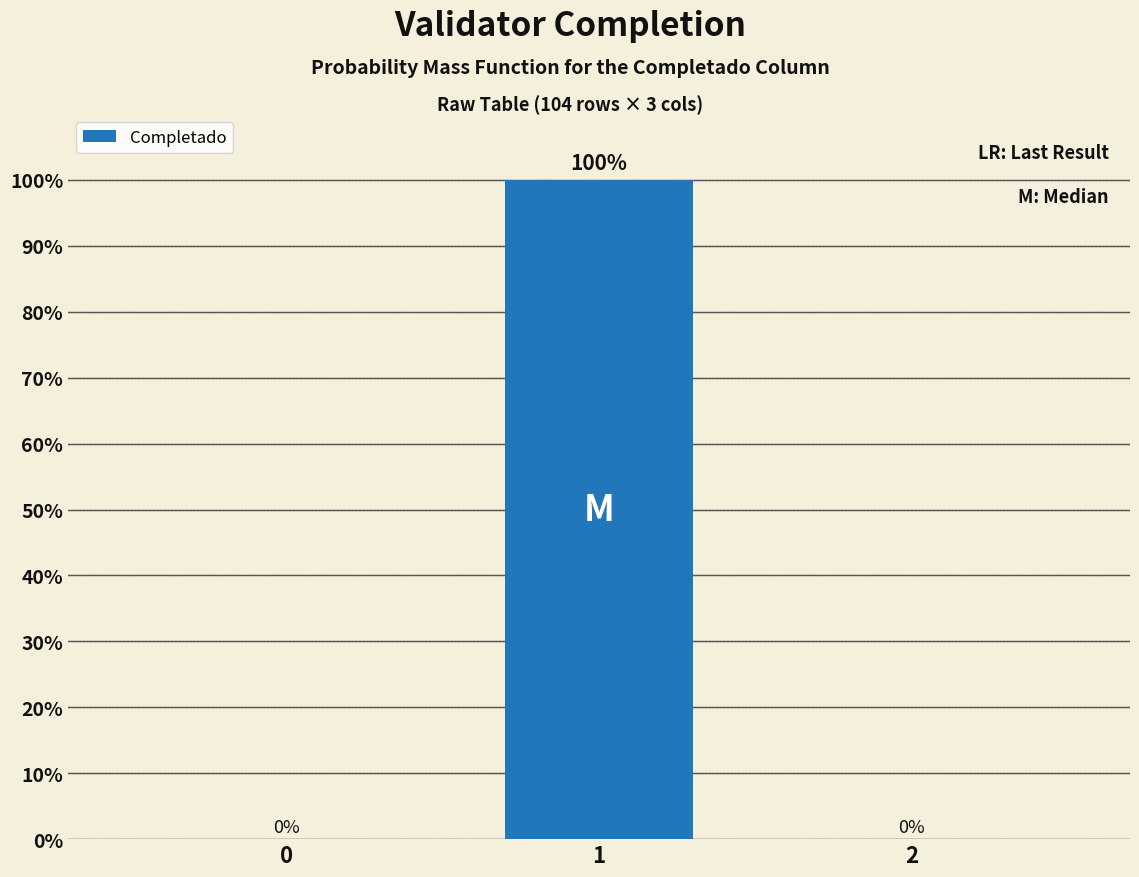

Reading left to right, transcribe all the data shown in this chart.

0=0	1=100	2=0